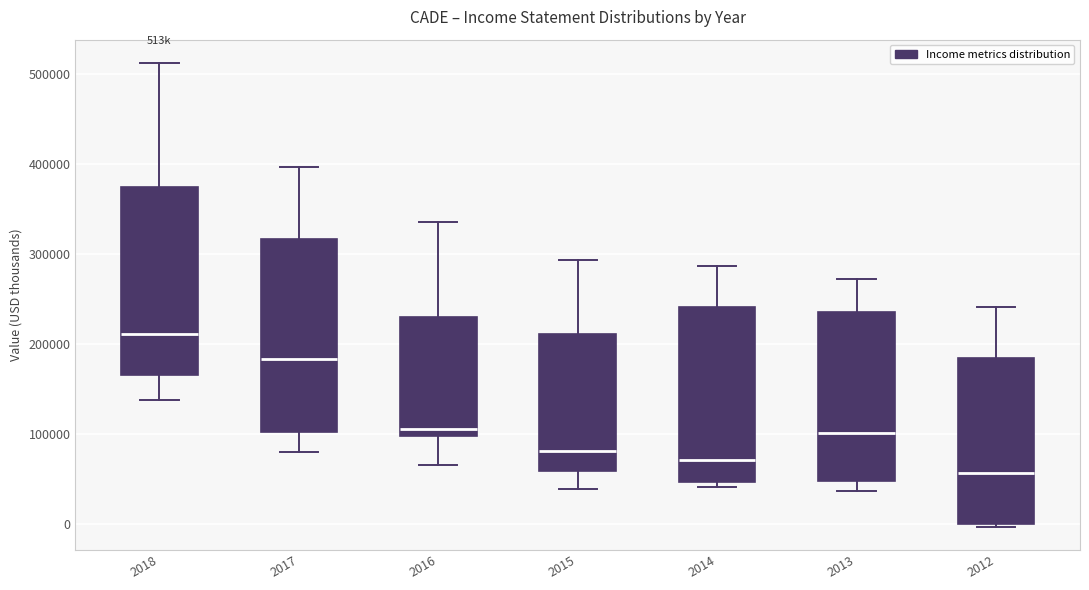

Which box has the lowest median line?

2012